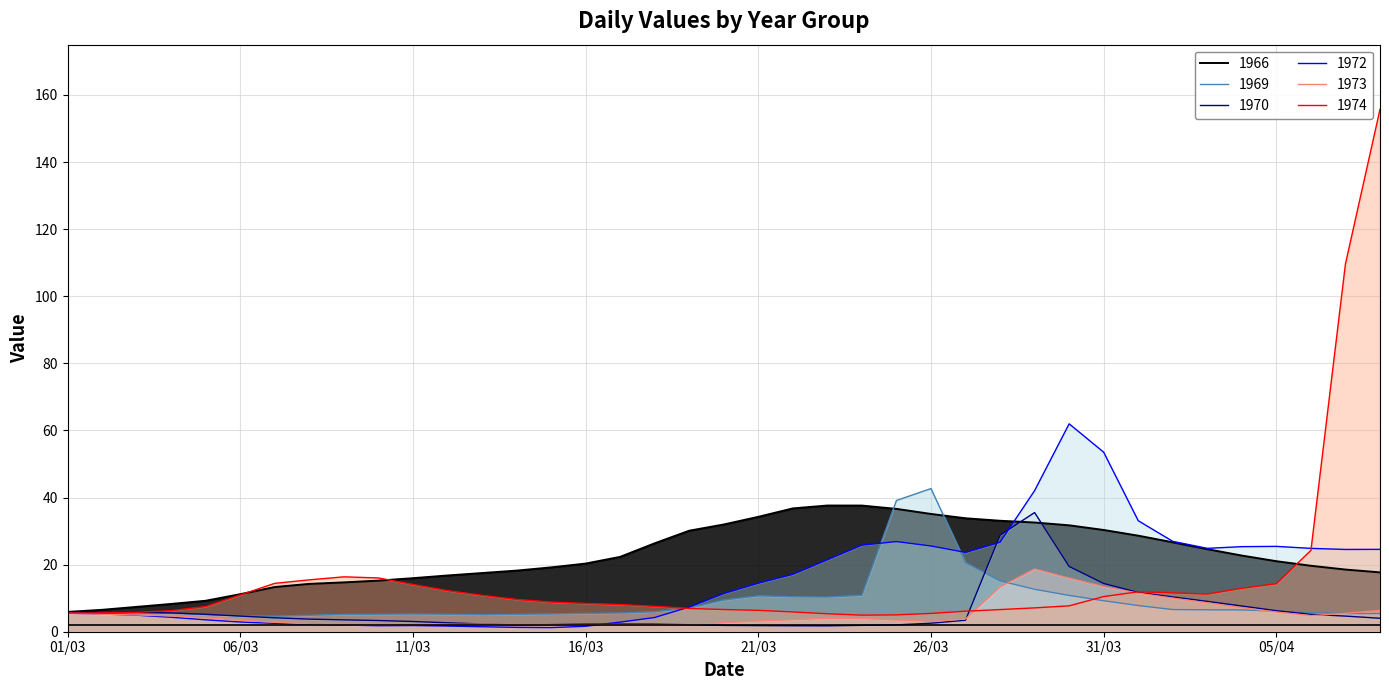

Reading left to right, extract all data points from this chart.

1966: 5.9	6.5	7.4	8.3	9.2	11.2	13.3	14.3	14.7	15.2	16.0	16.8	17.5	18.2	19.2	20.3	22.3	26.4	30.1	32.0	34.2	36.8	37.6	37.6	36.6	35.1	33.8	33.1	32.6	31.7	30.3	28.6	26.6	24.6	22.7	21.0	19.7	18.5	17.7
1969: 5.5	5.5	5.6	5.5	5.1	4.8	4.6	4.9	5.2	5.2	5.3	5.2	5.1	5.2	5.3	5.5	5.6	6.0	7.0	9.4	10.7	10.4	10.3	10.9	39.1	42.7	20.6	15.2	12.6	10.8	9.2	7.8	6.6	6.5	6.5	6.1	5.7	5.4	5.4
1970: 5.6	5.6	5.8	5.6	5.2	4.7	4.1	3.8	3.5	3.3	3.0	2.7	2.3	2.0	2.1	2.3	2.3	2.3	2.1	1.9	1.8	1.8	1.8	1.9	2.0	2.5	3.4	28.8	35.5	19.5	14.4	11.7	10.4	9.0	7.7	6.3	5.2	4.7	4.0
1972: 5.5	5.3	4.9	4.3	3.5	2.9	2.5	2.2	2.0	1.8	1.8	1.7	1.5	1.3	1.2	1.6	2.9	4.2	7.4	11.4	14.5	17.1	21.4	25.8	26.9	25.6	23.6	26.7	42.1	62.0	53.5	33.1	26.9	24.9	25.4	25.4	24.8	24.5	24.6
1973: 5.5	5.2	5.0	4.7	4.1	3.4	2.8	2.3	2.0	1.9	2.0	2.2	2.3	2.1	2.1	2.1	2.1	2.1	2.0	2.7	3.2	3.6	4.0	4.0	3.5	3.1	3.8	13.3	18.7	16.0	13.4	11.5	10.0	8.6	7.2	5.9	4.8	5.5	6.3
1974: 5.5	5.6	5.8	6.3	7.5	11.0	14.4	15.5	16.4	16.0	14.1	12.2	10.9	9.6	8.8	8.4	8.1	7.6	6.9	6.6	6.4	5.9	5.4	4.9	5.0	5.5	6.1	6.6	7.1	7.7	10.5	11.9	11.6	11.2	12.9	14.3	24.3	109.7	155.7